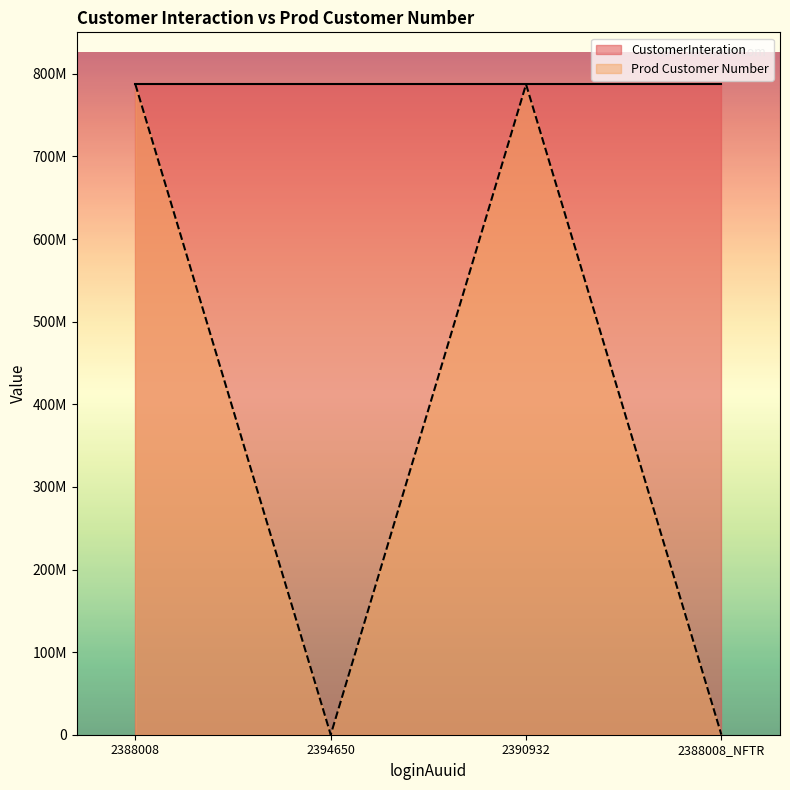

How many Prod Customer Number values are between 0 and 787298733?

4